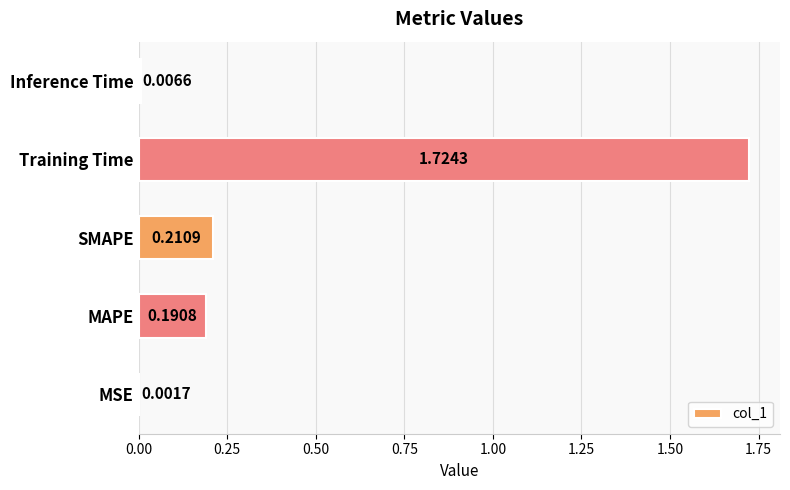

How many distinct data groups are displayed?

1